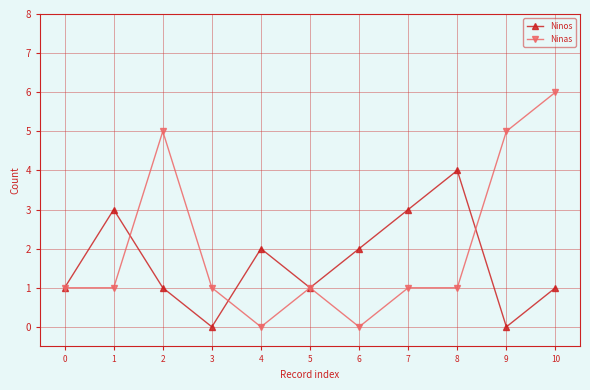

The Ninos series shows 2 at 4. True or false?

True